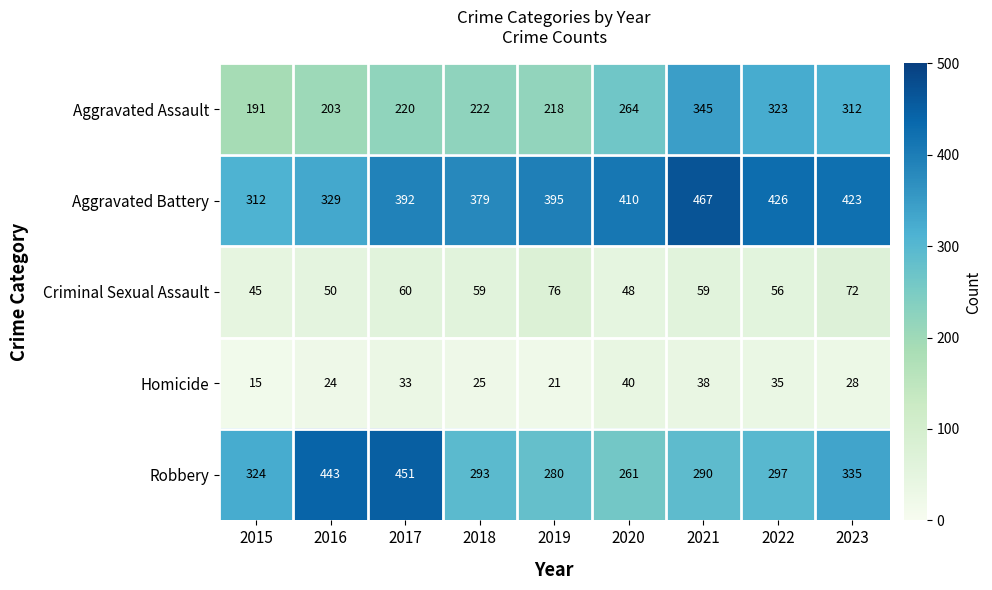

True or false: Aggravated Battery has a value of 379 at 2018.

True